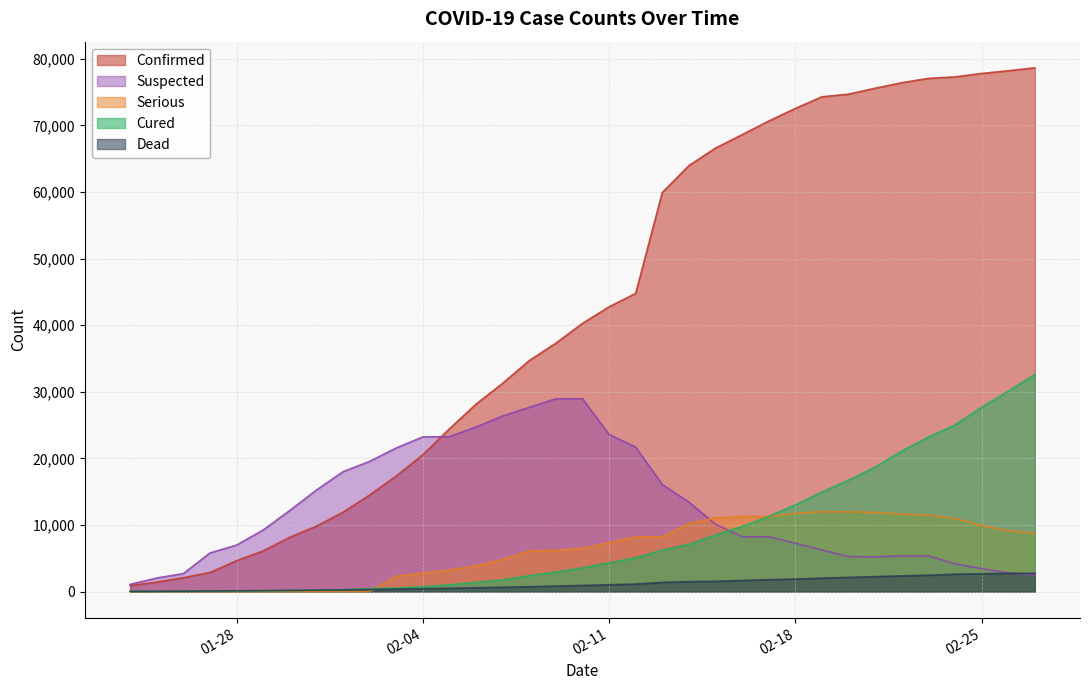

List the series in order of their peak value, highest first.

Confirmed, Cured, Suspected, Serious, Dead